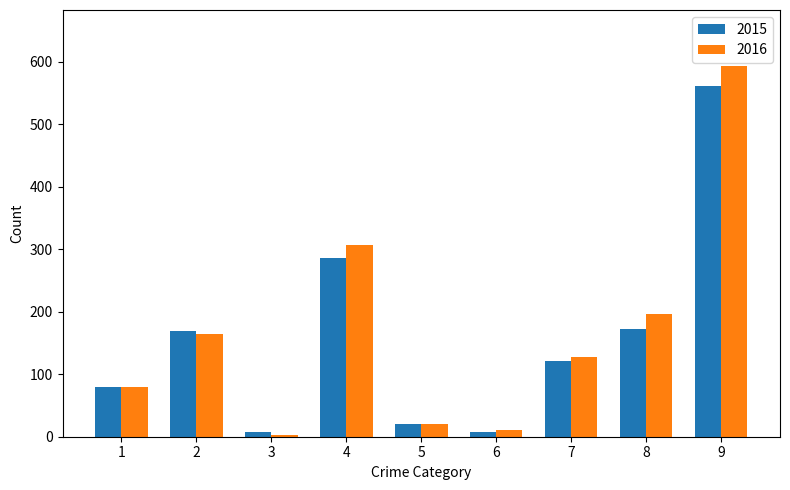

How many bars are there in total?

18